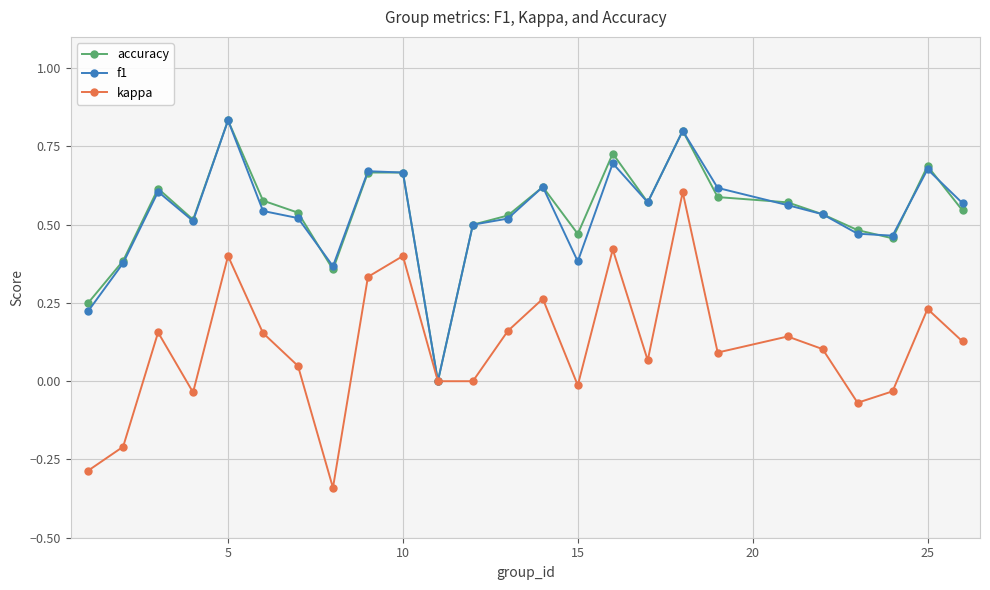

Count the f1 values in the range 0 to 1.

25